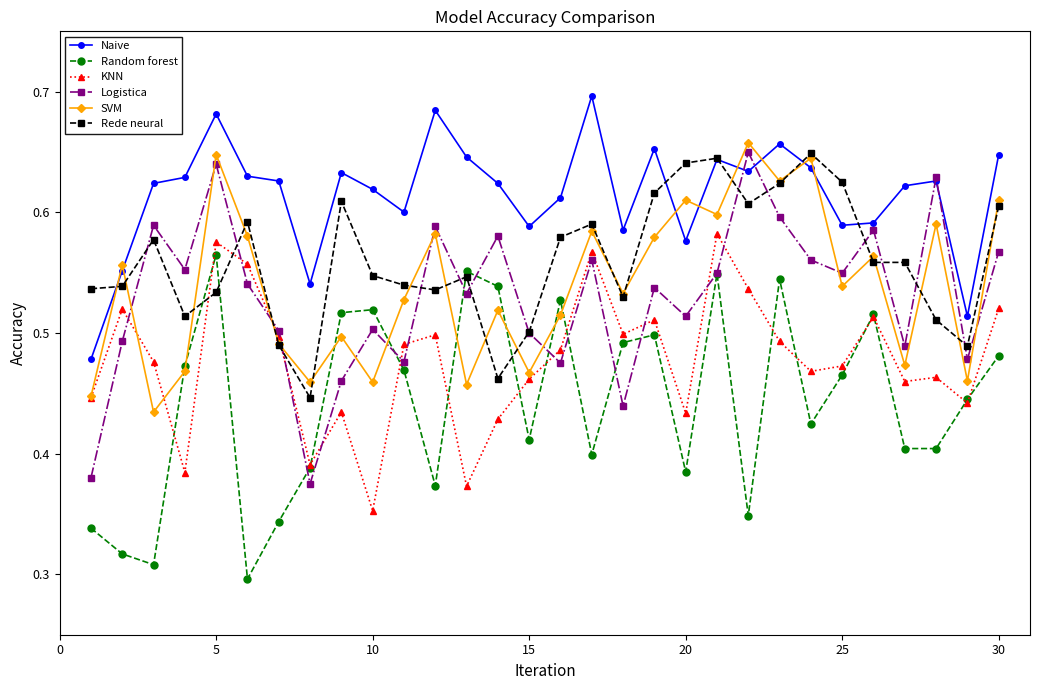

Which series has the largest range (max minus min)?

Logistica